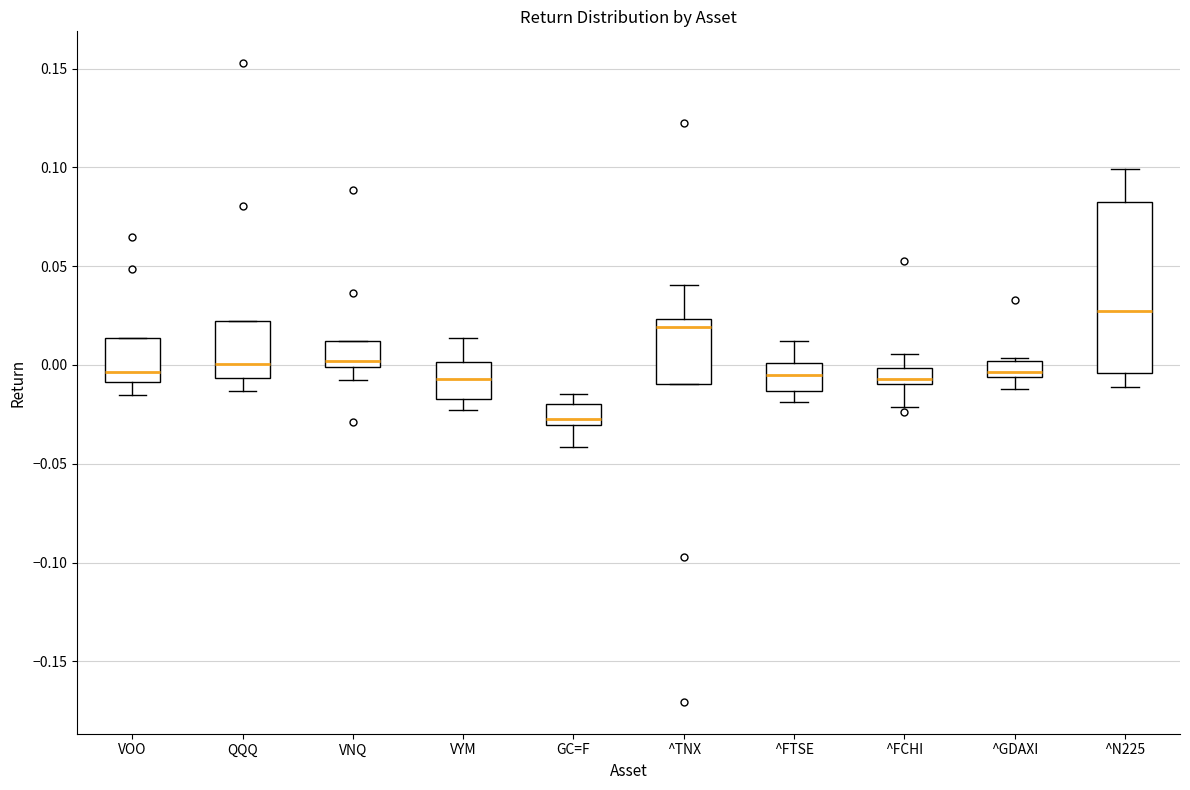

Which box's median line is the highest?

^N225